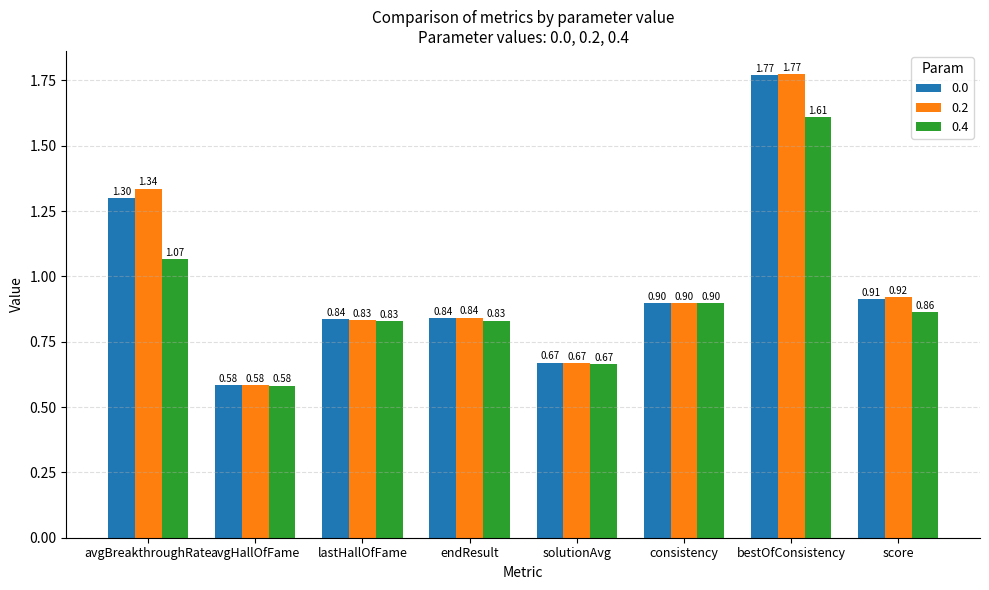

What is the difference between the maximum and minimum values in the 0.2 series?

1.2